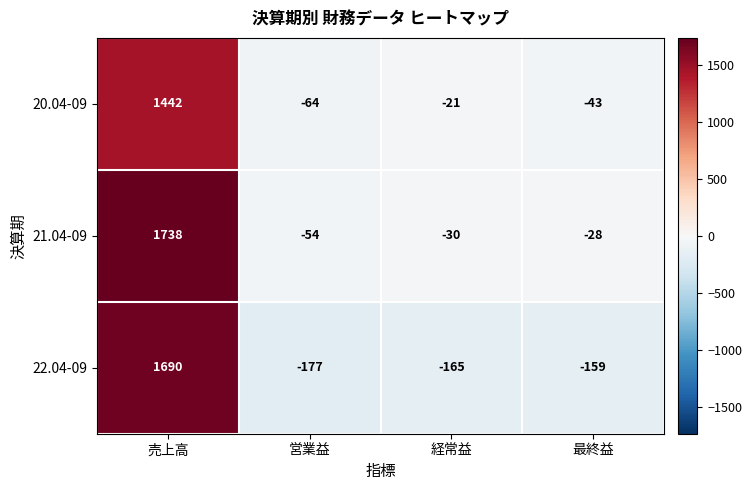

At which category is the sum across all series the highest?

売上高